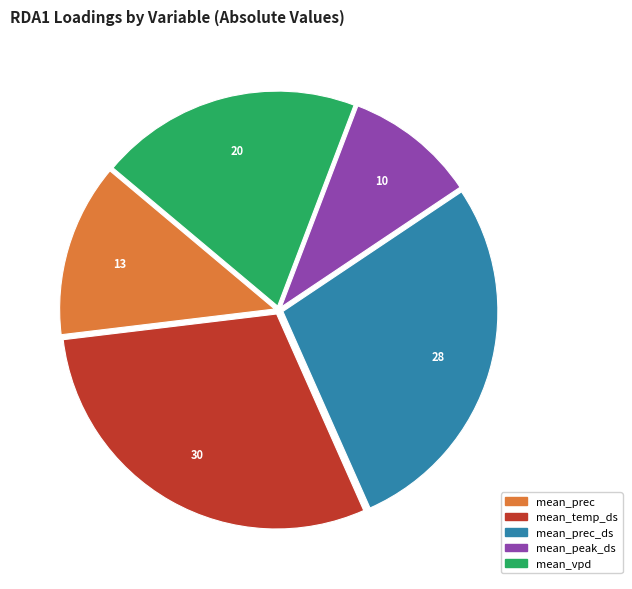

Is the sum of mean_peak_ds and mean_prec_ds greater than half?

No